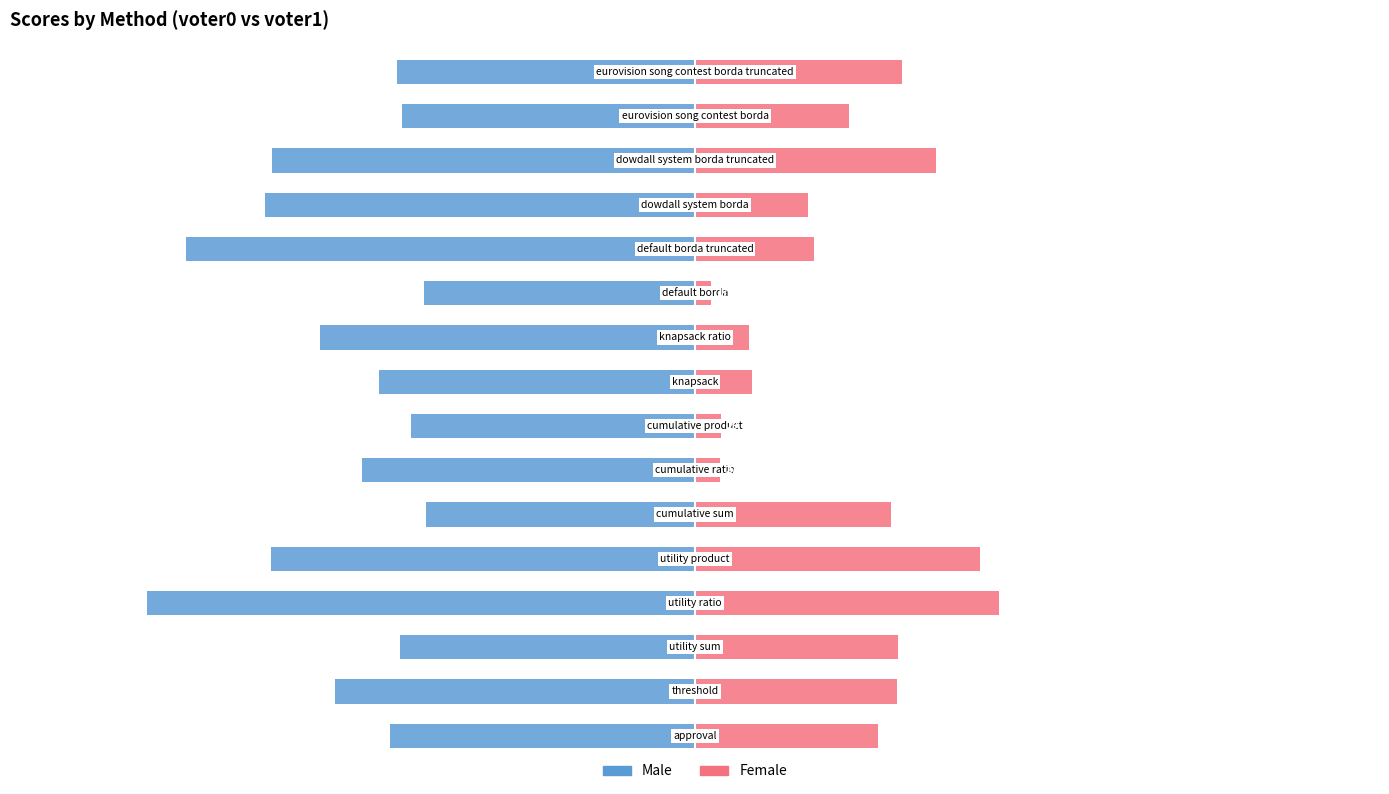

At how many categories does at least one series exceed 0?

16